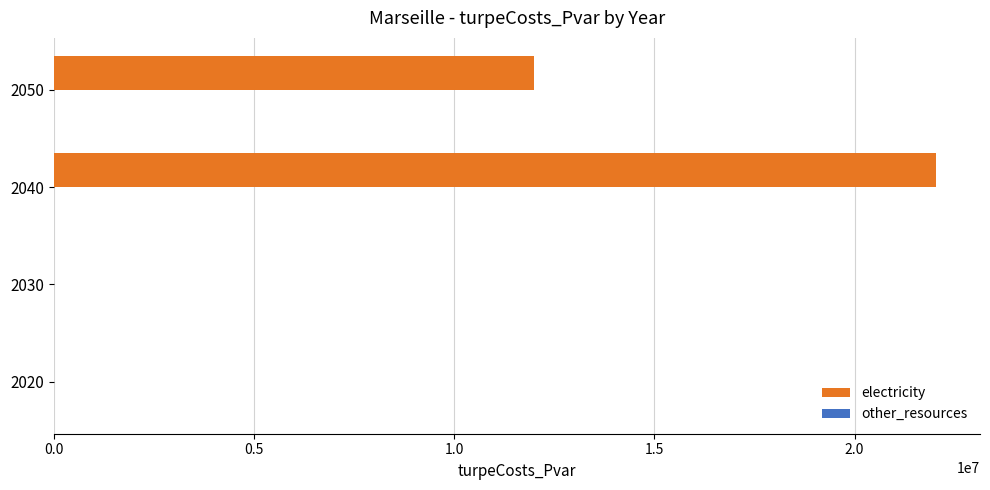

Are the bars horizontal?

Yes